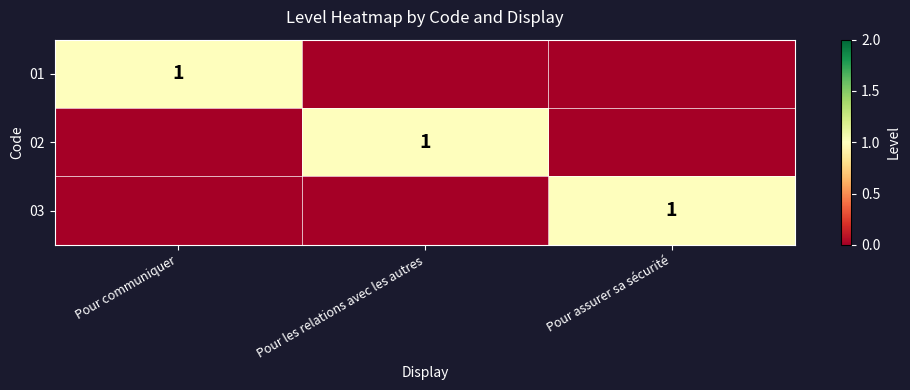

Is it true that 01 equals 1 at Pour communiquer?

True